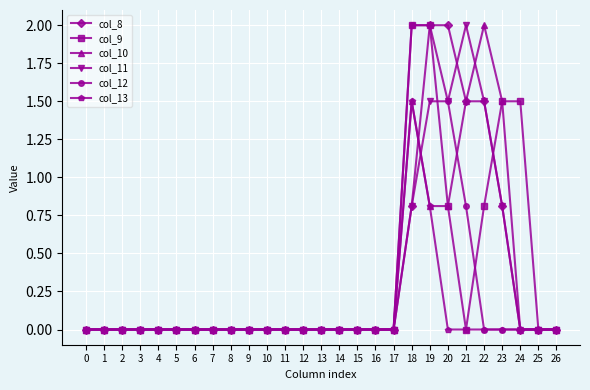

How many categories are shown in the chart?

27